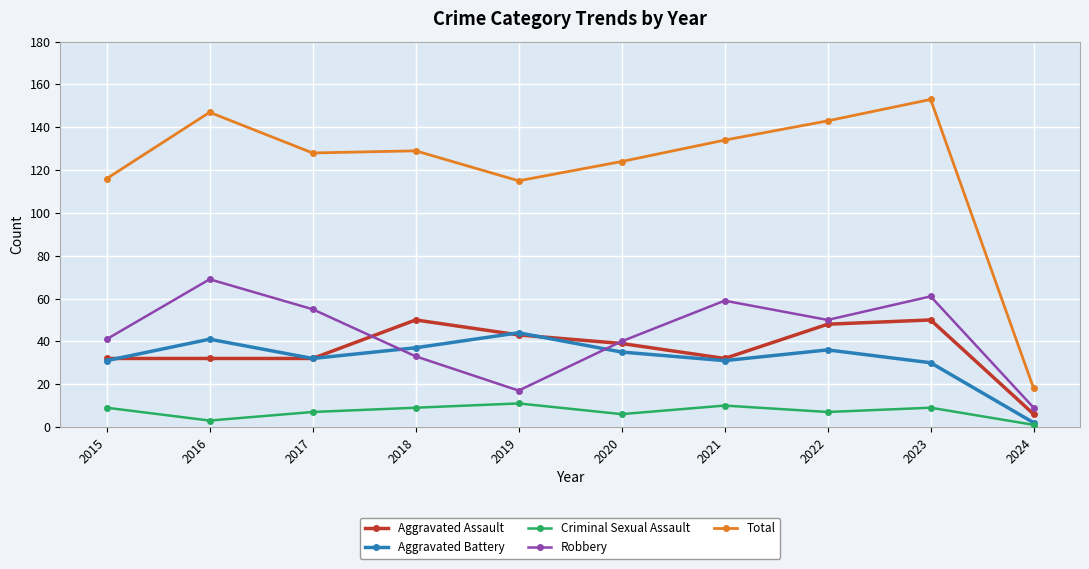

What is the average value of the Aggravated Assault series?

36